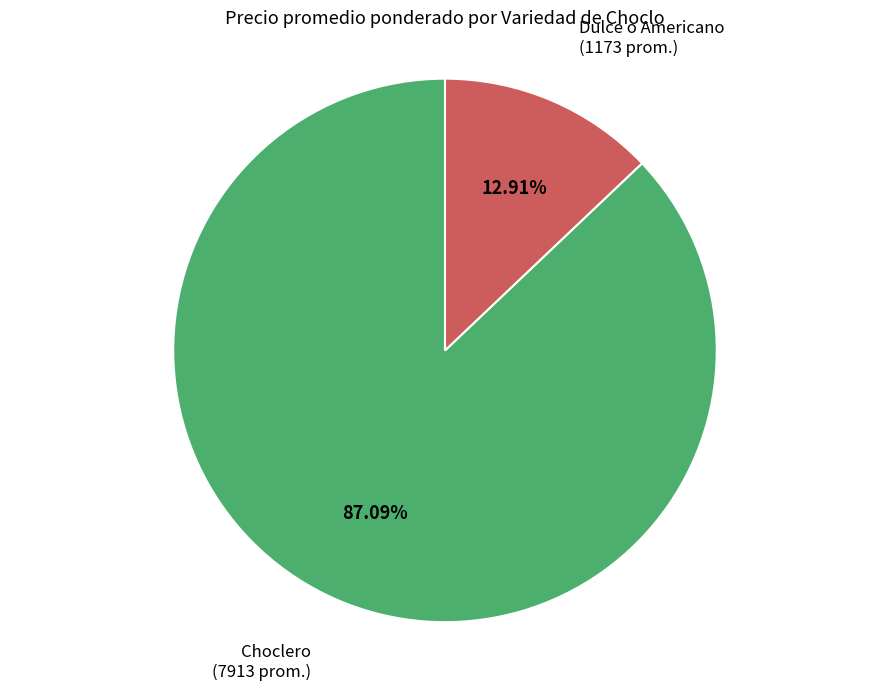

Is there any slice that represents more than half of the pie?

Yes